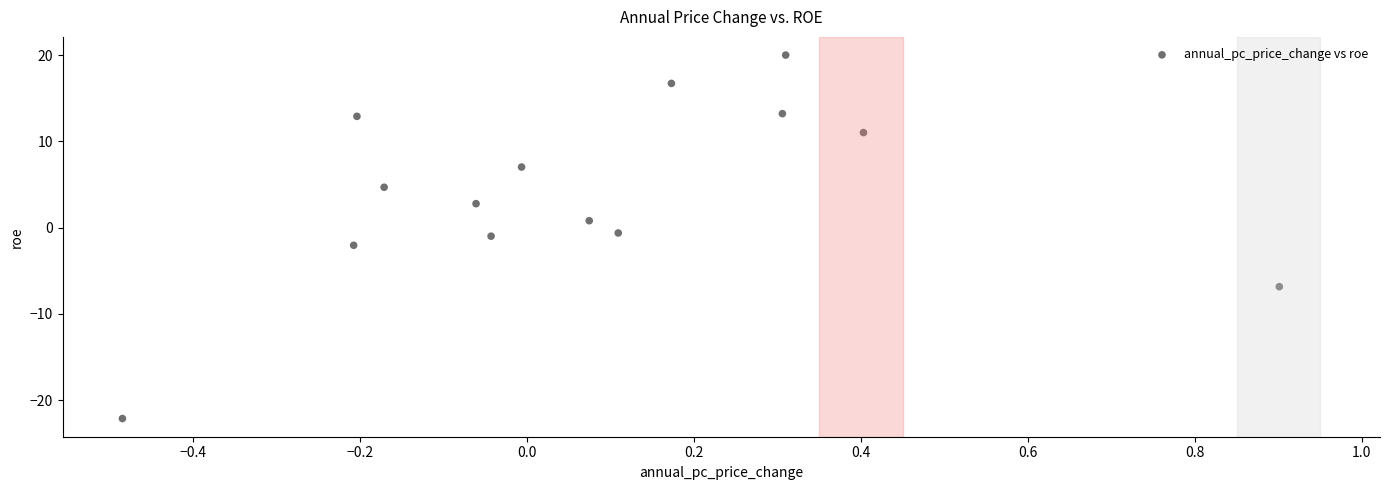

What is the range of Y values (max minus min)?

42.1